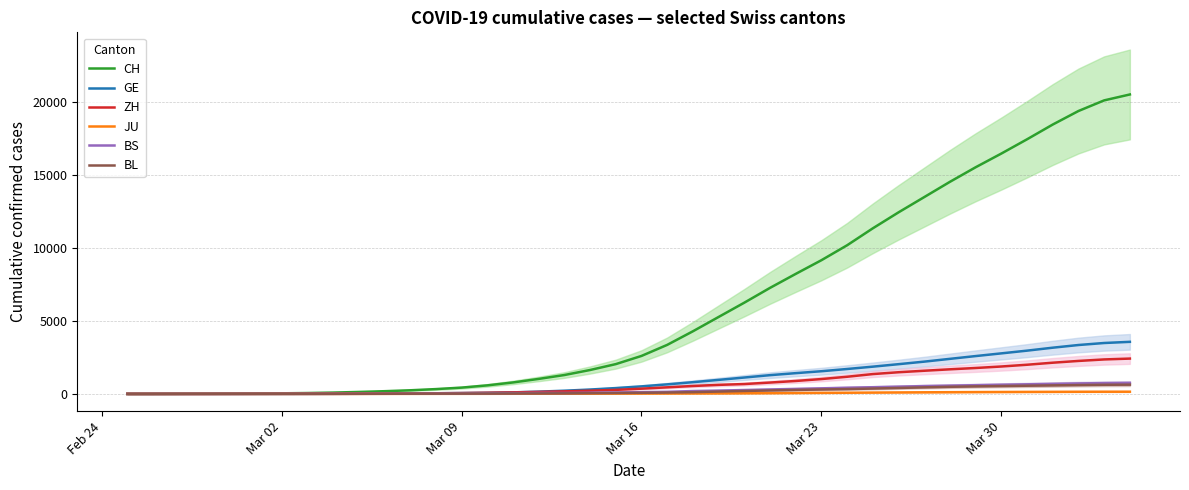

Which series has the widest spread of values?

CH